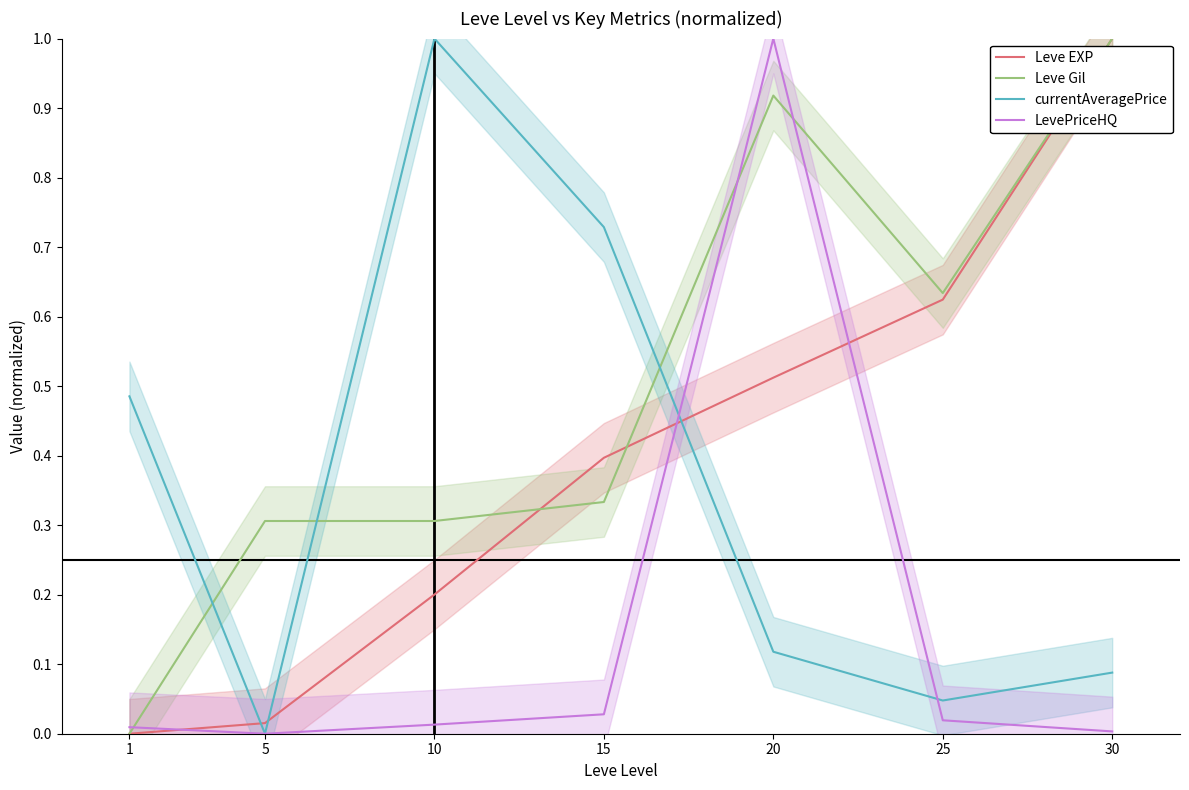

Reading left to right, extract all data points from this chart.

Leve EXP: 0.0	0.0	0.2	0.4	0.5	0.6	1.0
Leve Gil: 0.0	0.3	0.3	0.3	0.9	0.6	1.0
currentAveragePrice: 0.5	0.0	1.0	0.7	0.1	0.0	0.1
LevePriceHQ: 0.0	0.0	0.0	0.0	1.0	0.0	0.0